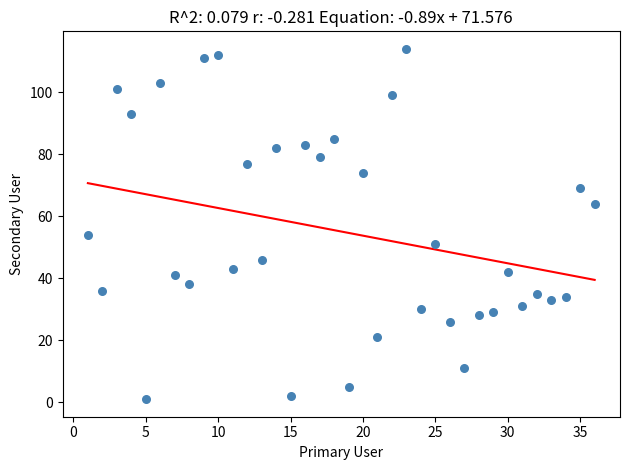

What is the range of Y values (max minus min)?

113